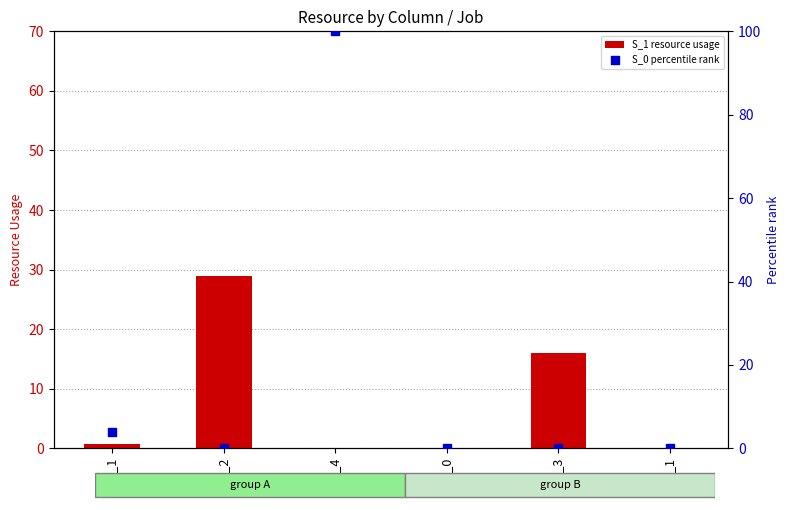

What are all the series names shown in the legend?

S_1 resource usage, S_0 percentile rank